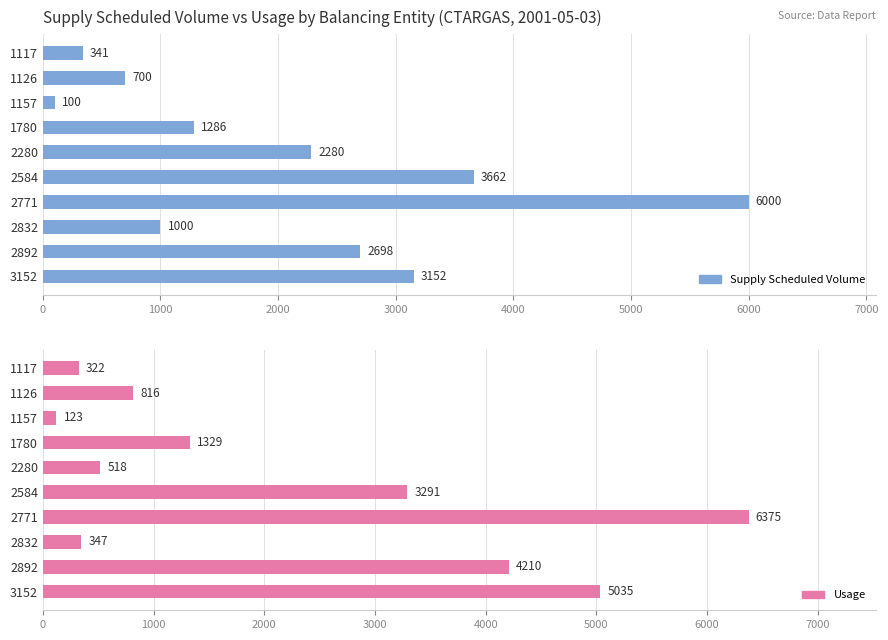

Which has a higher value, 1126 or 2892?

2892